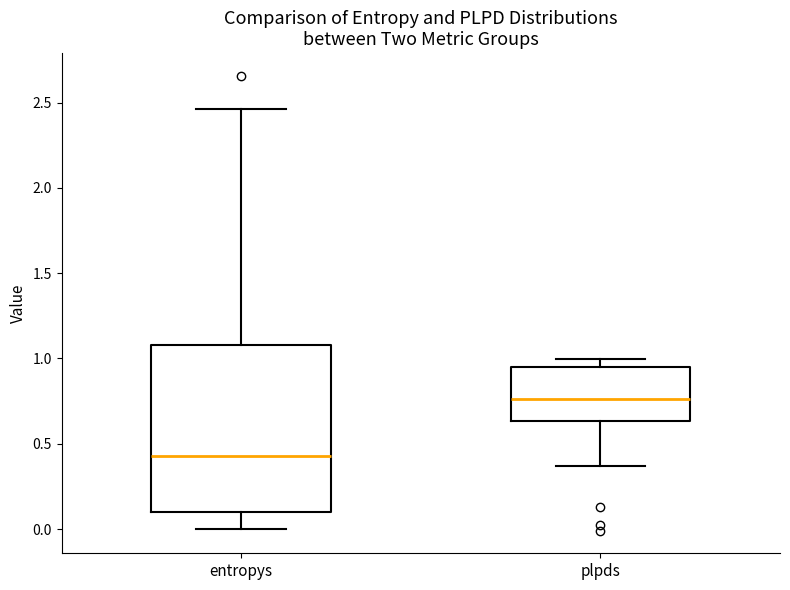

Comparing the boxes themselves (not the whiskers), which one is the tallest?

entropys